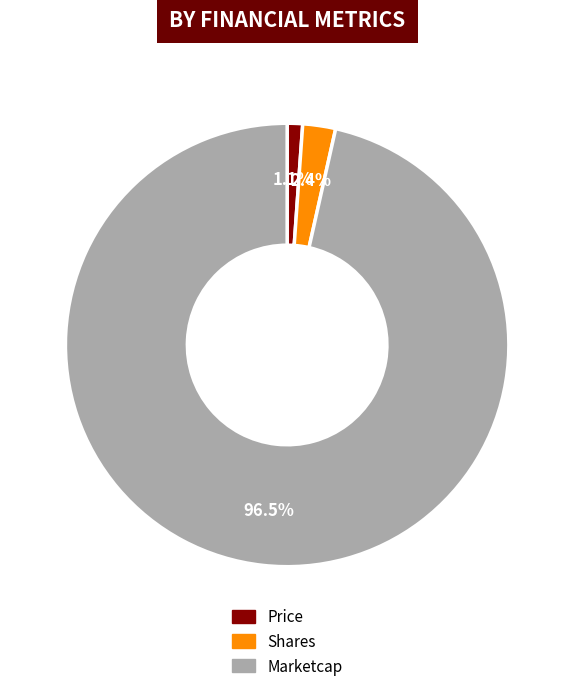

Is Shares the majority of the pie?

No